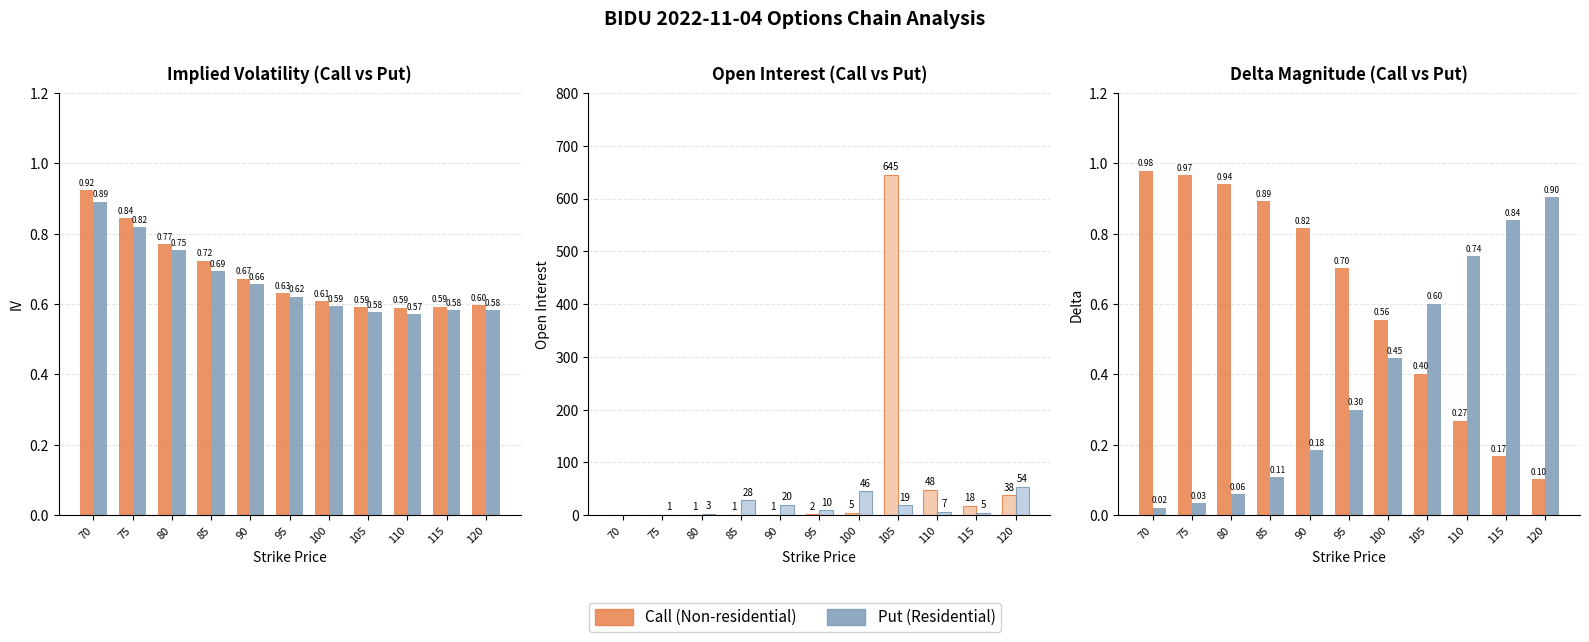

Reading left to right, extract all data points from this chart.

Call IV: 70=0.9	75=0.8	80=0.8	85=0.7	90=0.7	95=0.6	100=0.6	105=0.6	110=0.6	115=0.6	120=0.6
Put IV: 70=0.9	75=0.8	80=0.8	85=0.7	90=0.7	95=0.6	100=0.6	105=0.6	110=0.6	115=0.6	120=0.6
Call OI: 70=0.0	75=0.0	80=1.0	85=1.0	90=1.0	95=2.0	100=5.0	105=645.0	110=48.0	115=18.0	120=38.0
Put OI: 70=0.0	75=1.0	80=3.0	85=28.0	90=20.0	95=10.0	100=46.0	105=19.0	110=7.0	115=5.0	120=54.0
Call Delta: 70=1.0	75=1.0	80=0.9	85=0.9	90=0.8	95=0.7	100=0.6	105=0.4	110=0.3	115=0.2	120=0.1
|Put Delta|: 70=0.0	75=0.0	80=0.1	85=0.1	90=0.2	95=0.3	100=0.4	105=0.6	110=0.7	115=0.8	120=0.9